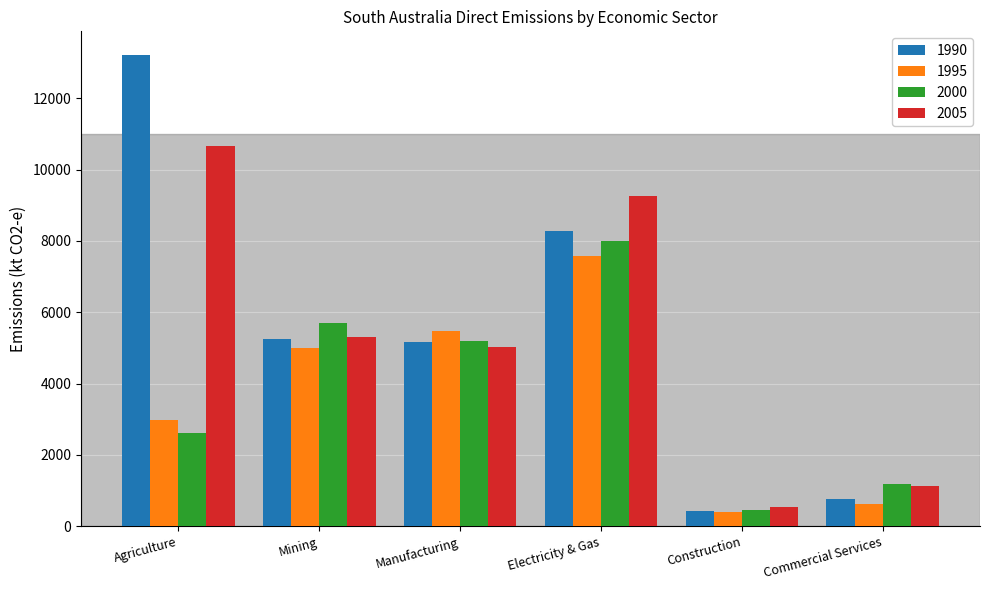

What is the minimum value shown in the chart?

405.2